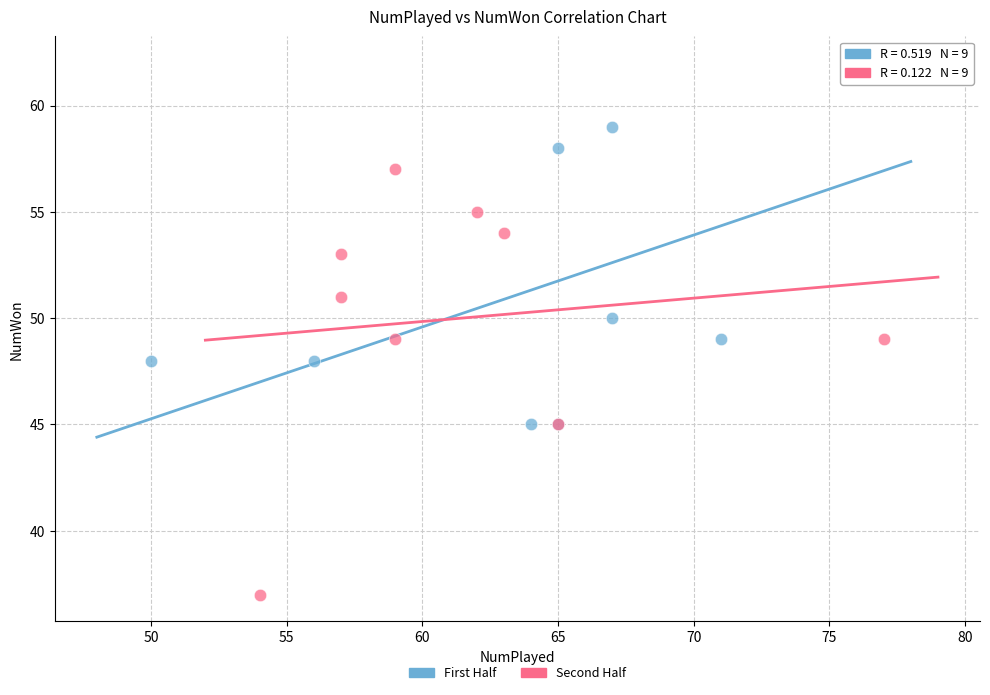

Which series reaches the maximum Y coordinate?

First Half